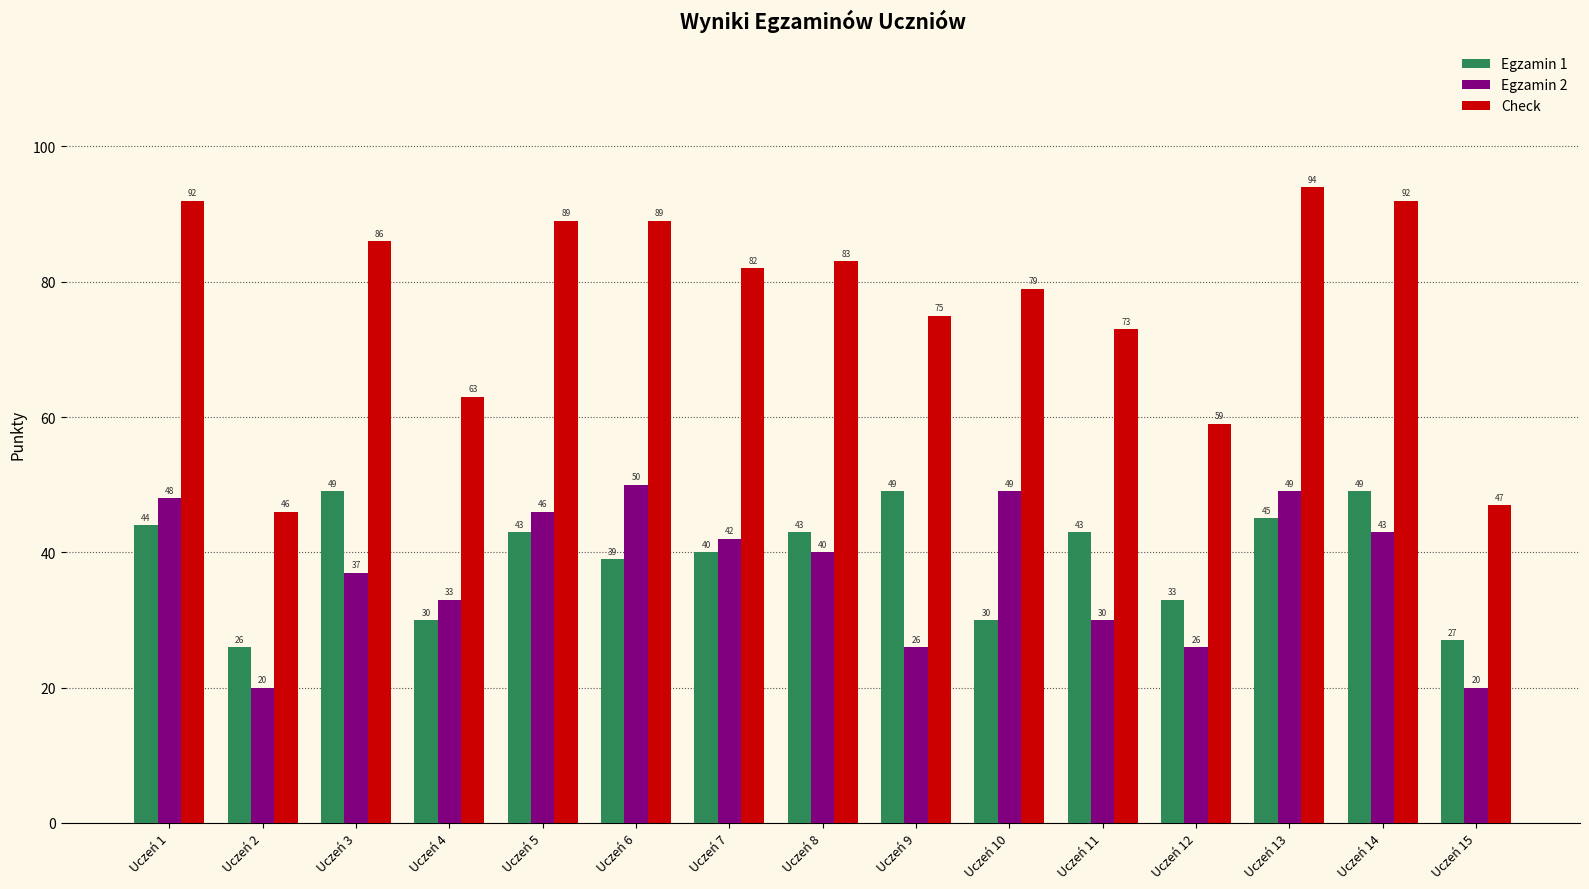

At how many categories does at least one series exceed 66?

11